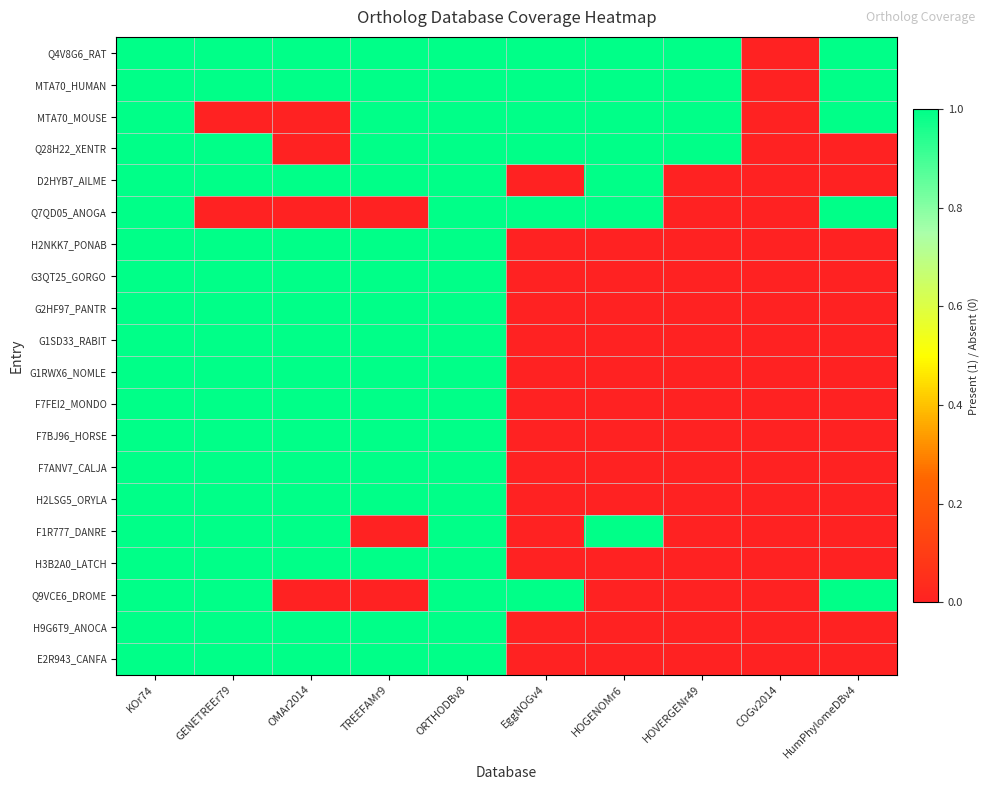

At which category is the sum across all series the highest?

KOr74